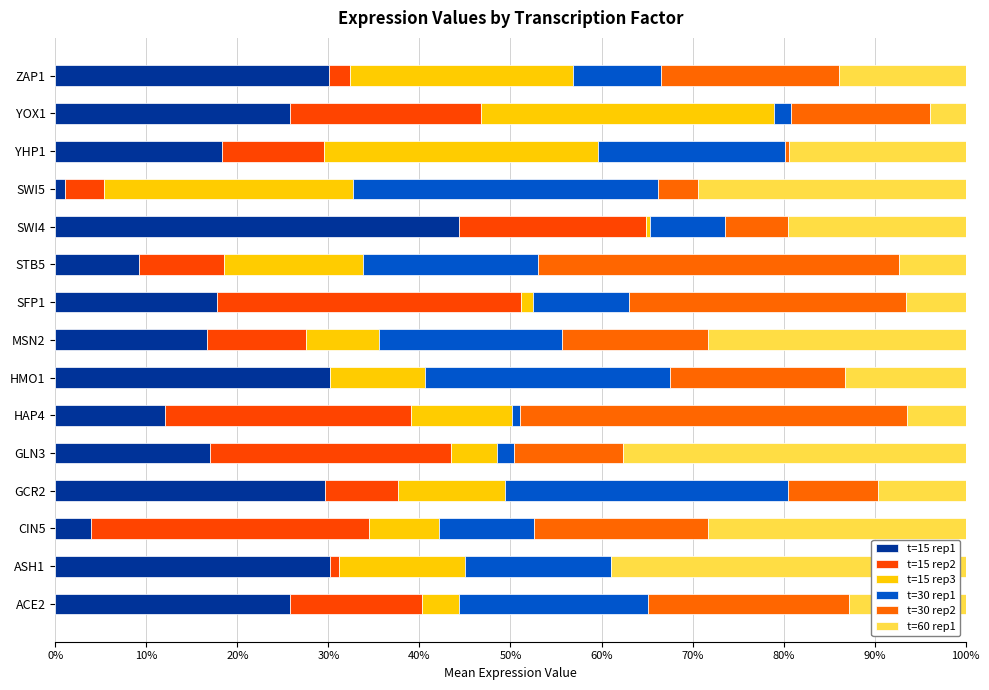

Rank the series by their maximum value, from highest to lowest.

t=15 rep1, t=30 rep2, t=60 rep1, t=30 rep1, t=15 rep2, t=15 rep3